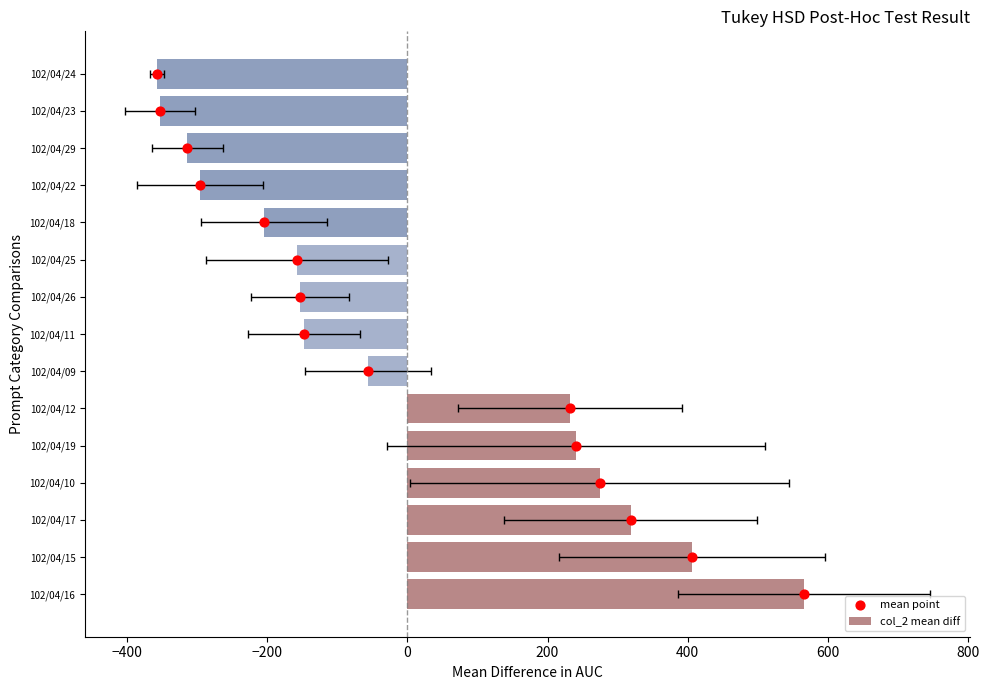

Which series has the largest total across all categories?

mean point